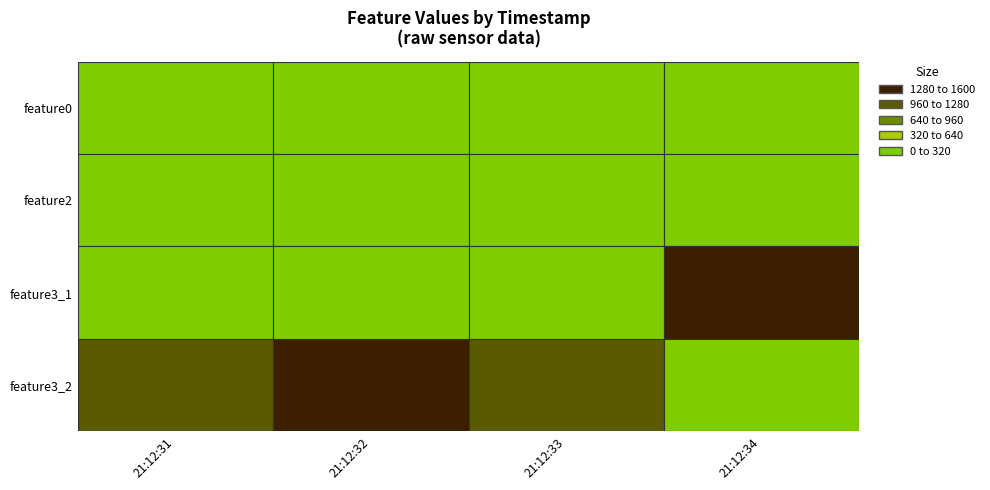

The value of 2020-08-28 21:12:34 at 2020-08-28 21:12:32 is 1072.5. True or false?

False